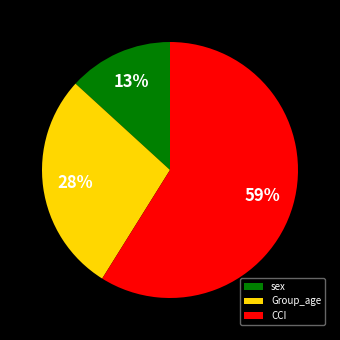

Is it true that Group_age is 28% of the pie?

True